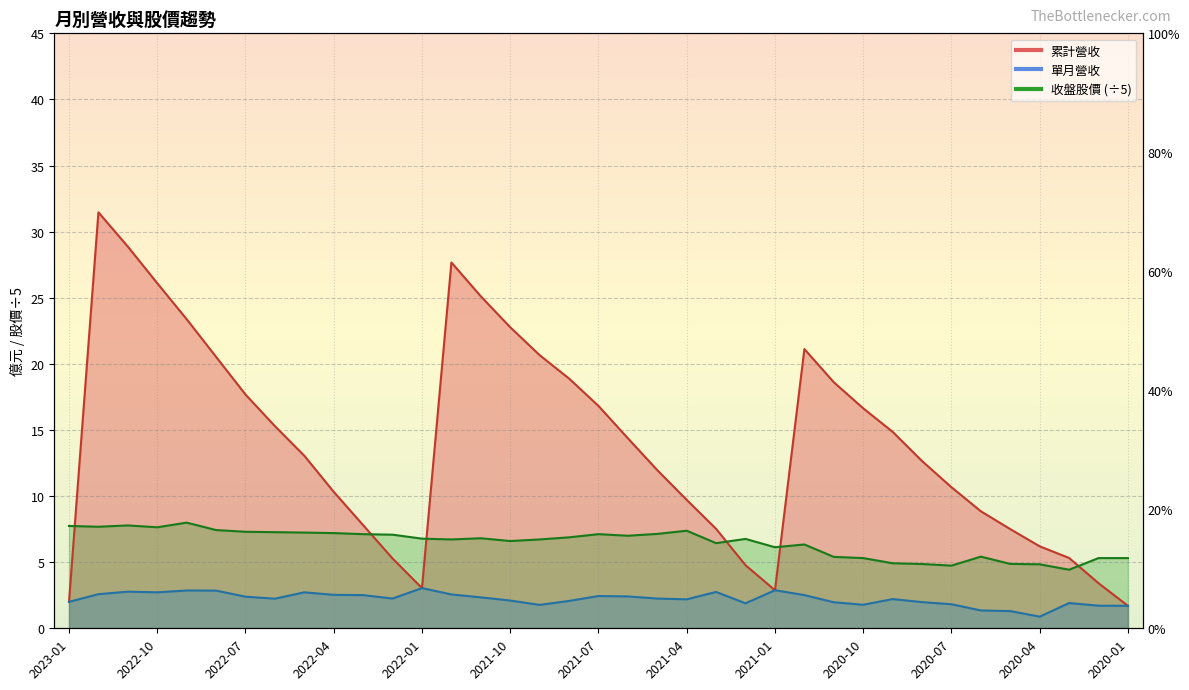

In 累計營收, how many points are higher than both neighbors (excluding endpoints)?

3